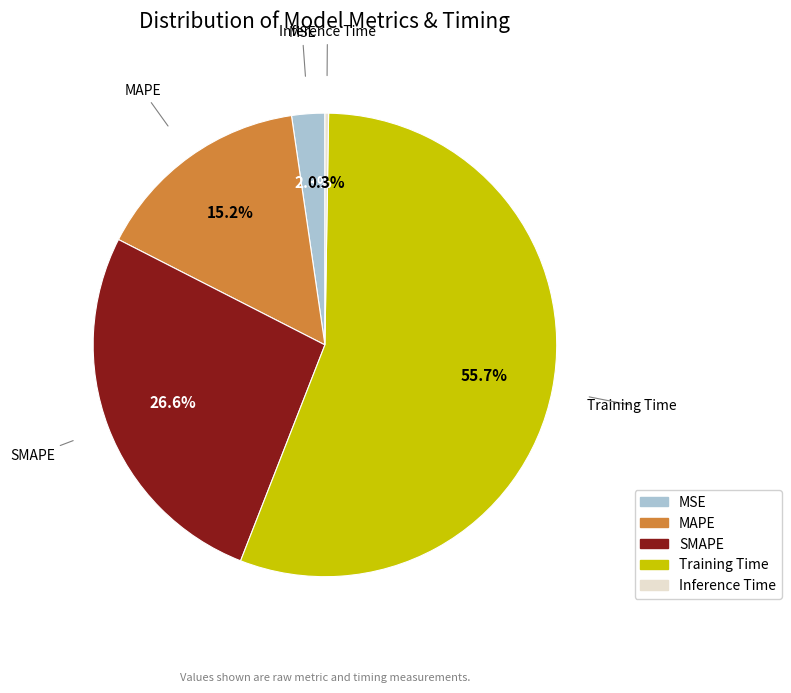

To the nearest percent, what is the difference between the largest and smallest slice percentages?

55%